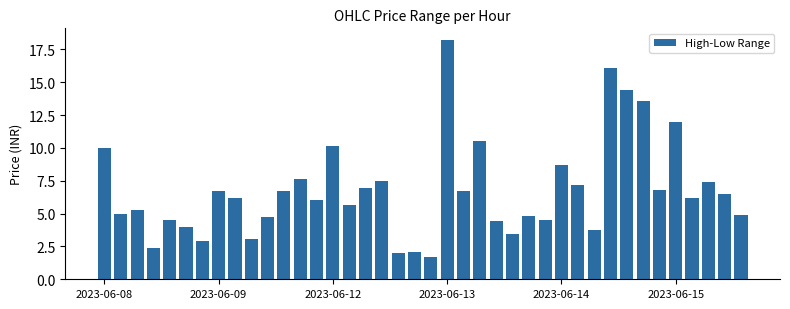

What is the maximum value shown in the chart?

18.2